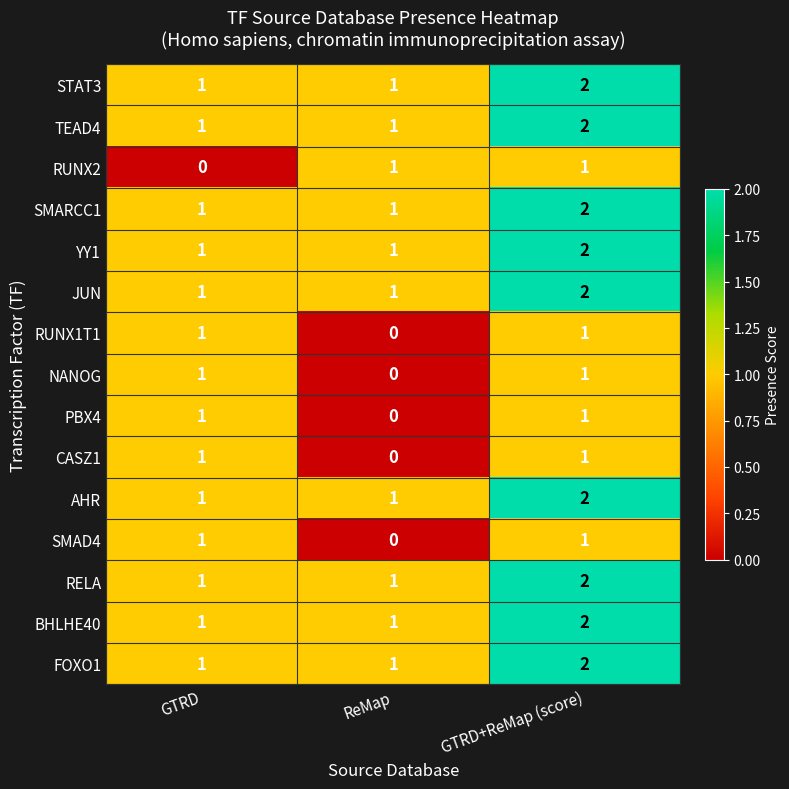

What is the sum of all RELA values?

4